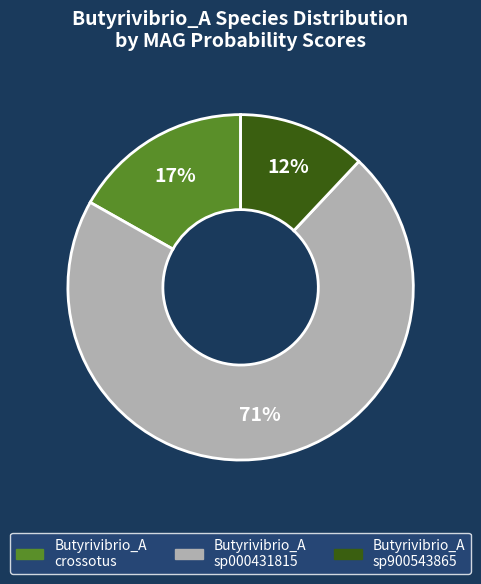

Does any single category account for the majority?

Yes